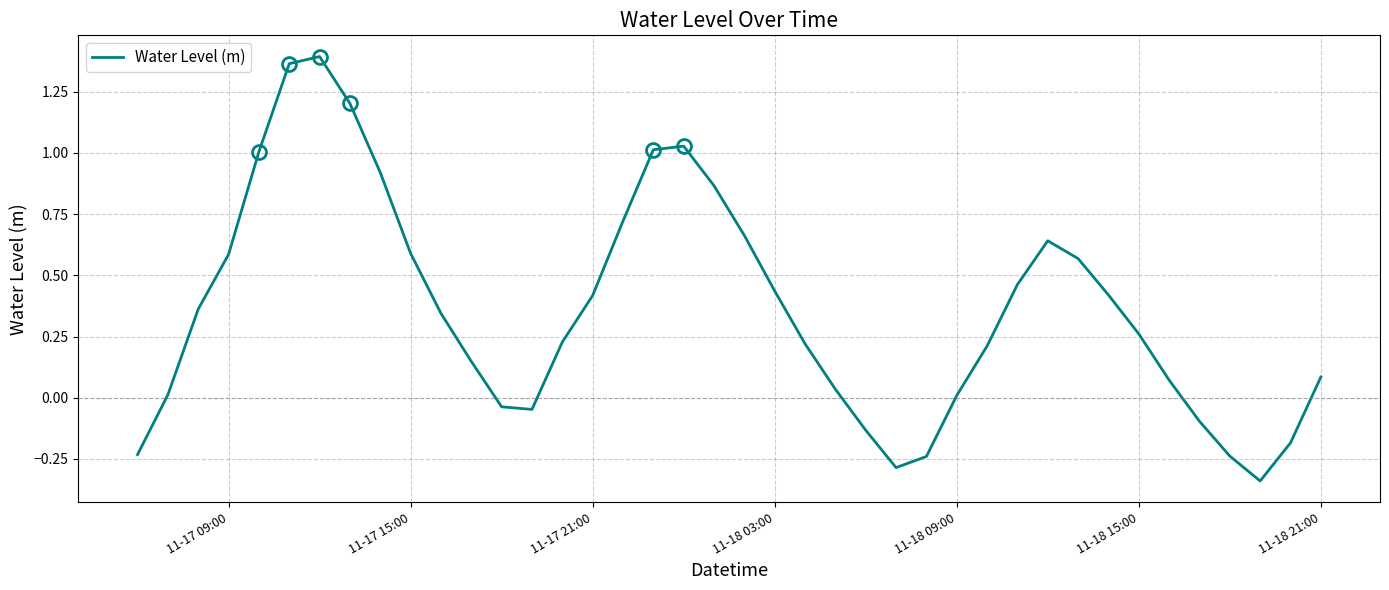

Is this an area chart (filled region under the line)?

No